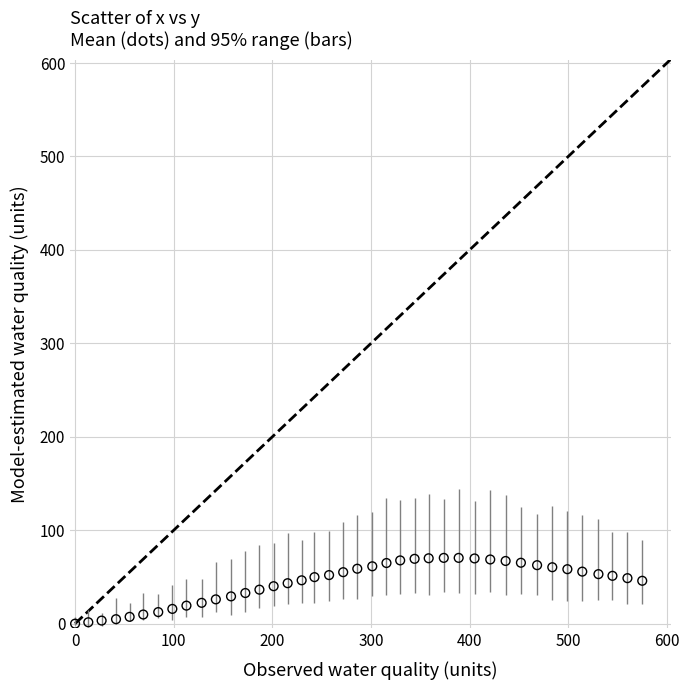

What is the range of X values (max minus min)?

575.0